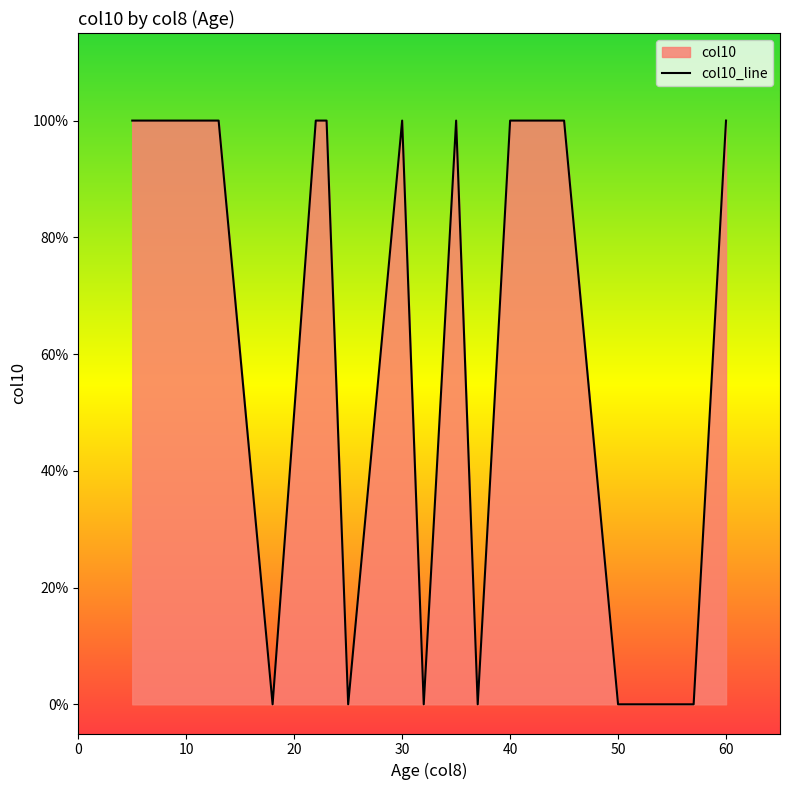

What is the sum of the values at 23 and 60?

2